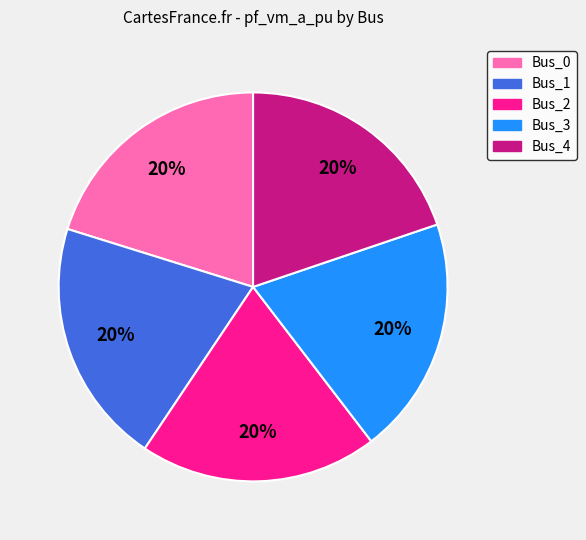

Is Bus_4 the majority of the pie?

No